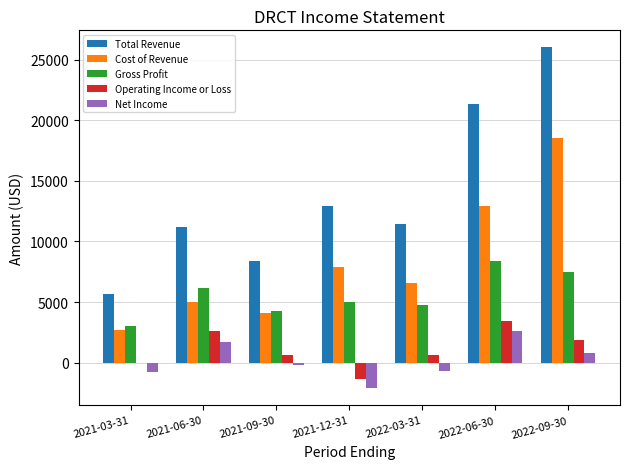

What are all the series names shown in the legend?

Total Revenue, Cost of Revenue, Gross Profit, Operating Income or Loss, Net Income